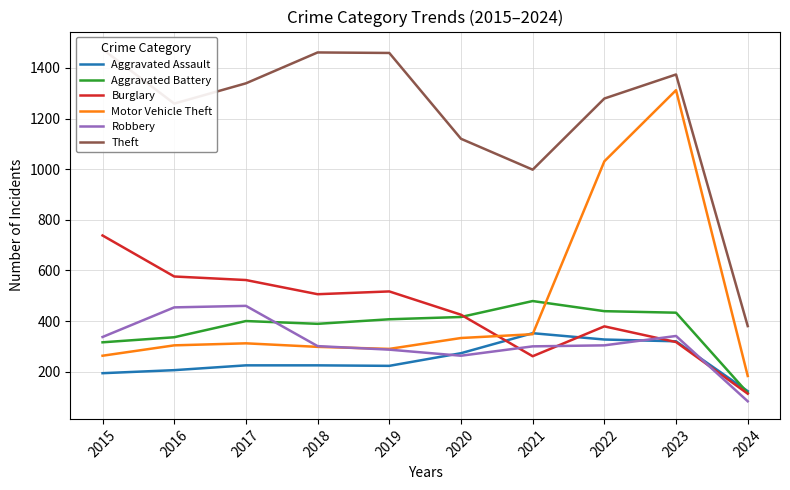

Read the Theft value at 2021, to the nearest 10.

1000